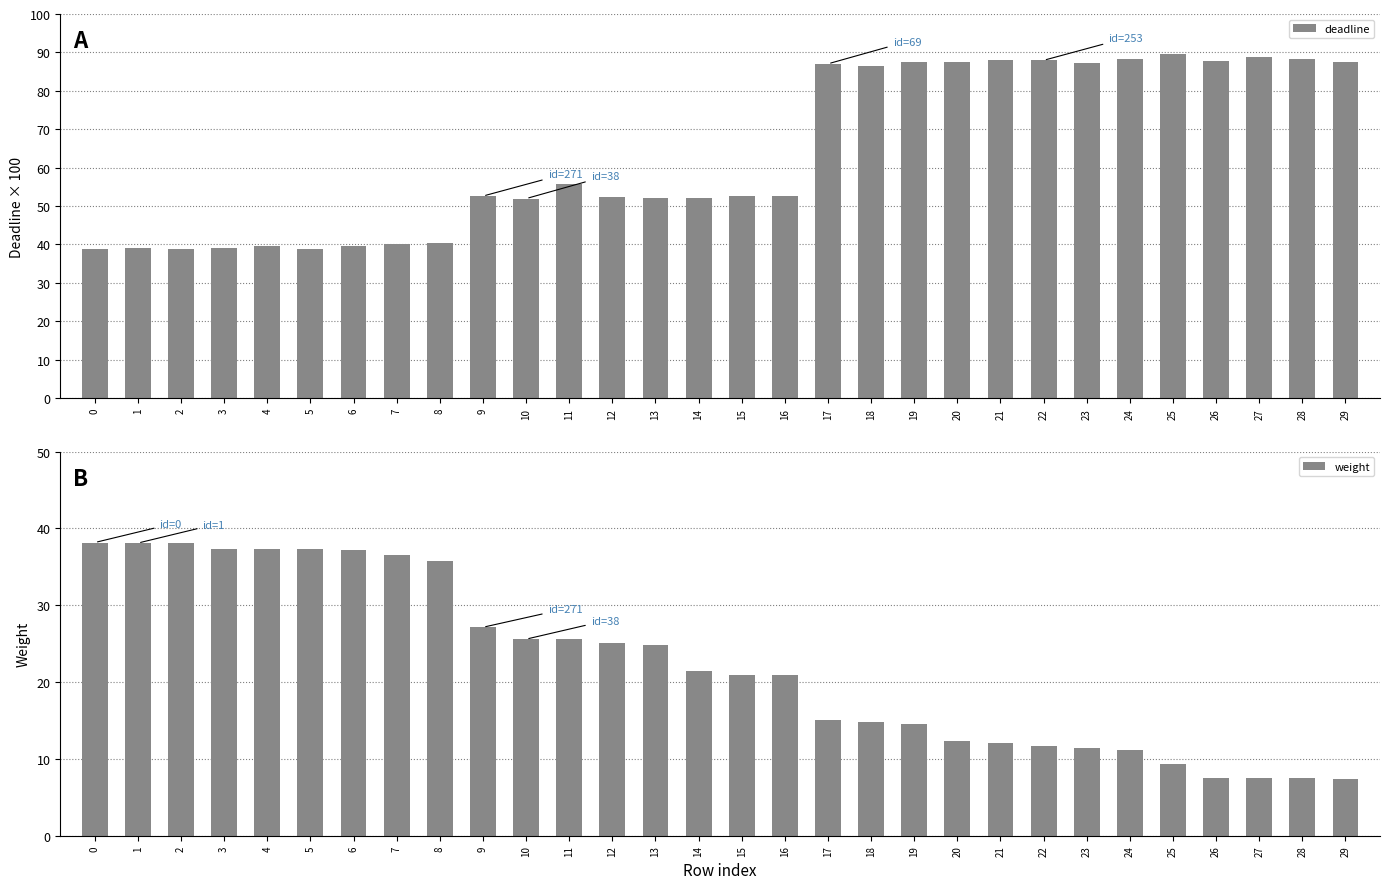

At which category is the sum across all series the highest?

17